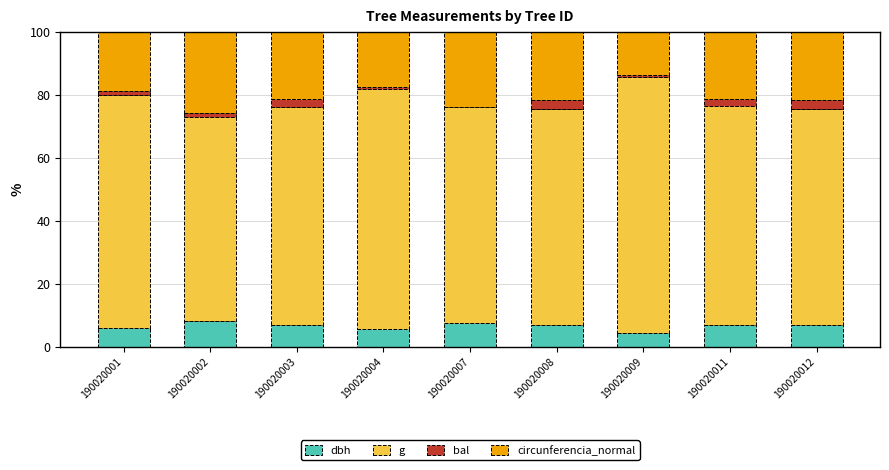

What is the maximum value for dbh?

8.2